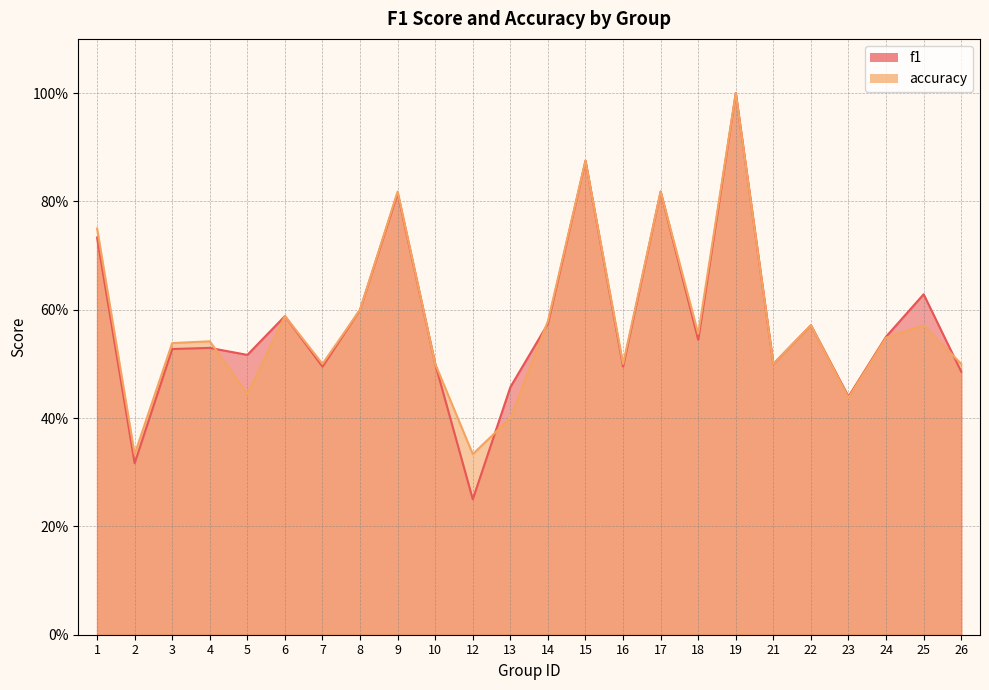

Rank the series at 18 from highest to lowest value.

accuracy, f1